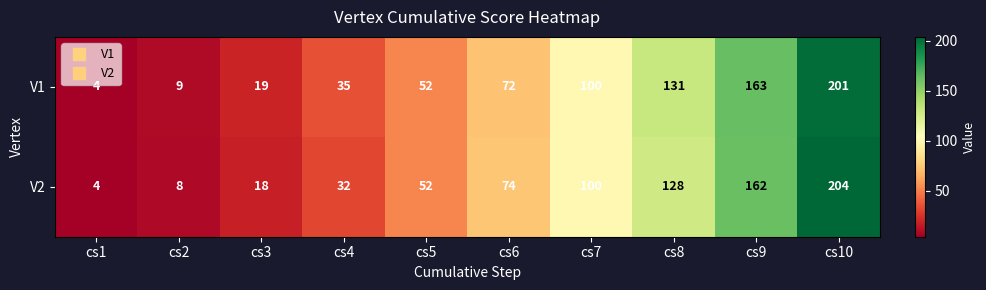

Count the number of categories in the chart.

10